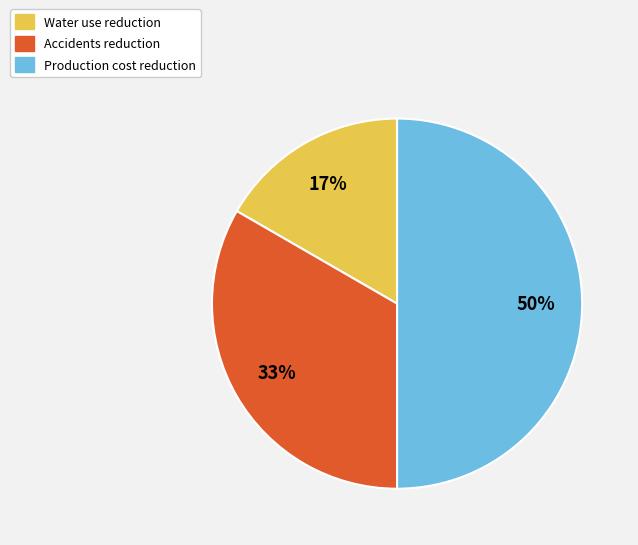

To the nearest percent, what is the combined percentage of Production cost reduction and Water use reduction?

67%